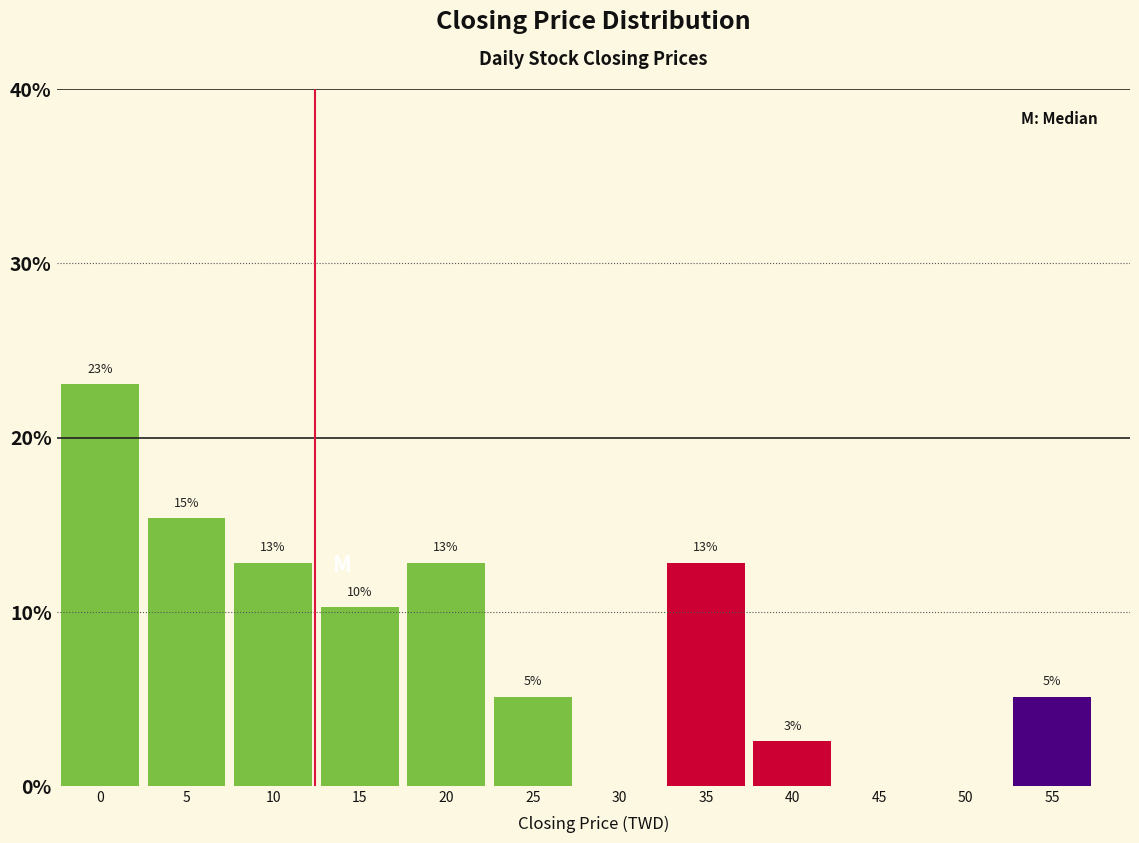

Are the bars horizontal?

No